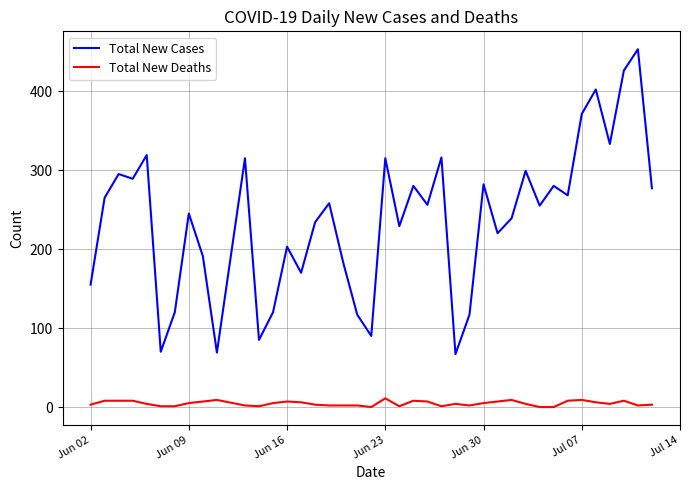

True or false: Total New Cases and Total New Deaths cross at least once.

False